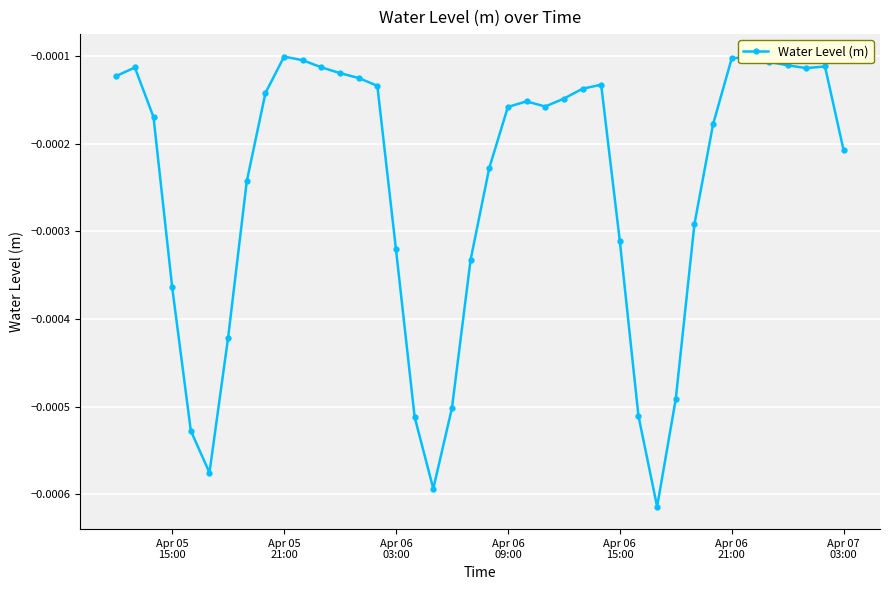

True or false: the data has more than 2 interior local peaks.

True